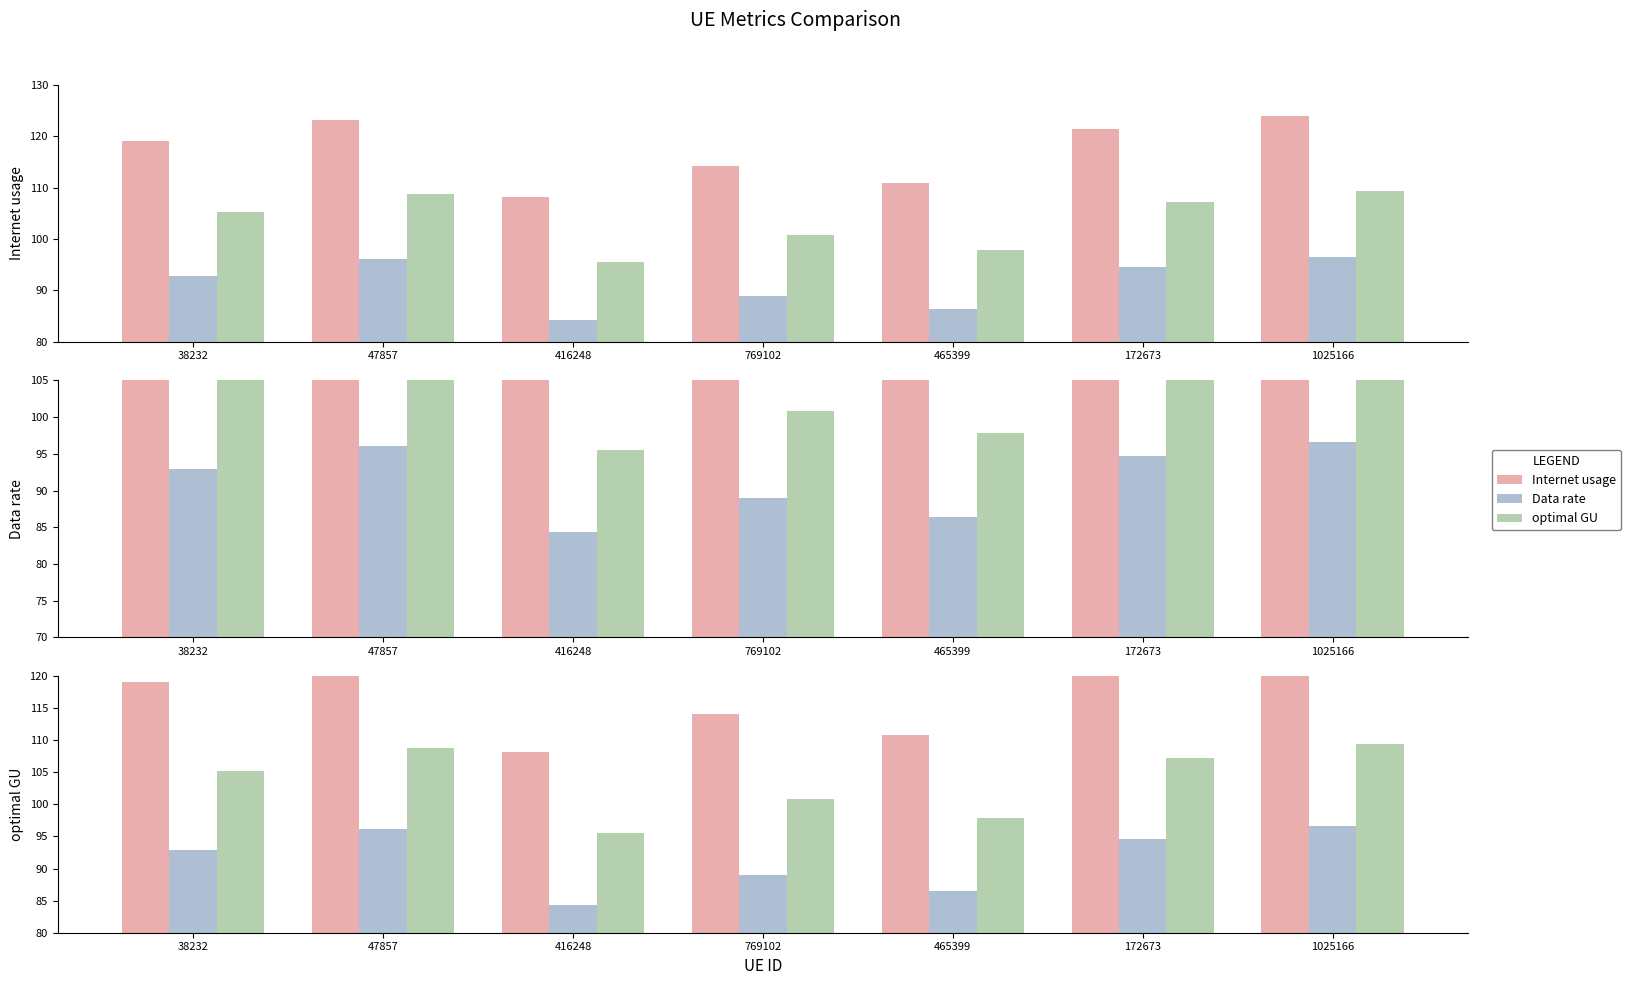

How many bars are there in each group?

3